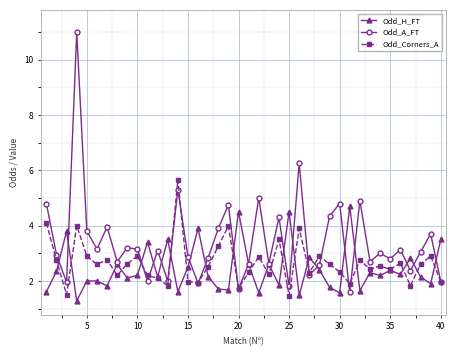

Rank the series by their maximum value, from highest to lowest.

Odd_A_FT, Odd_Corners_A, Odd_H_FT